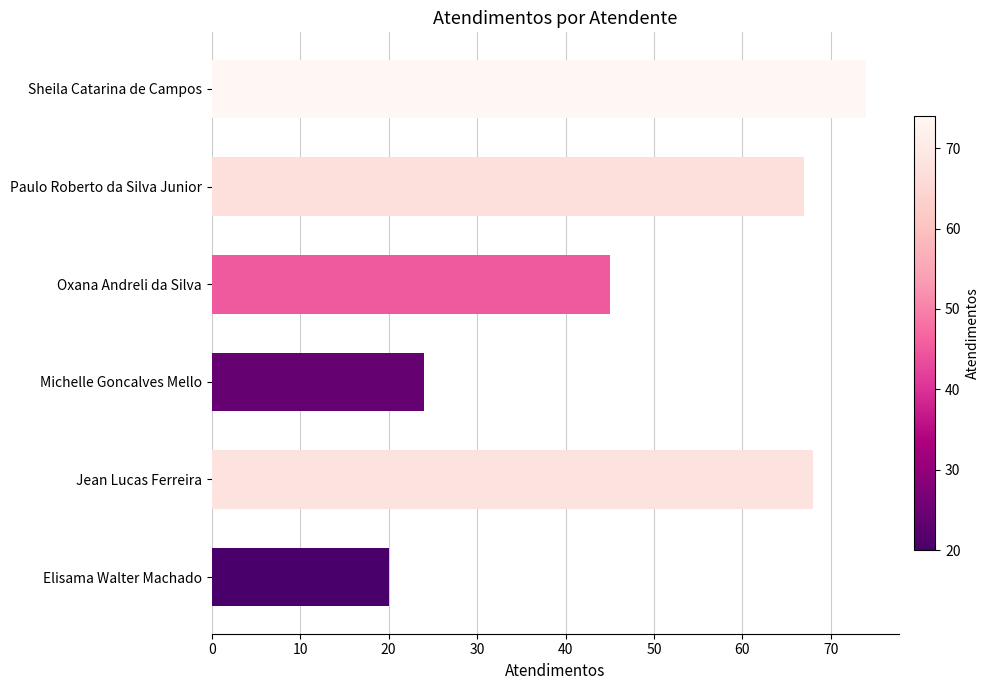

How many values are below 67?

3